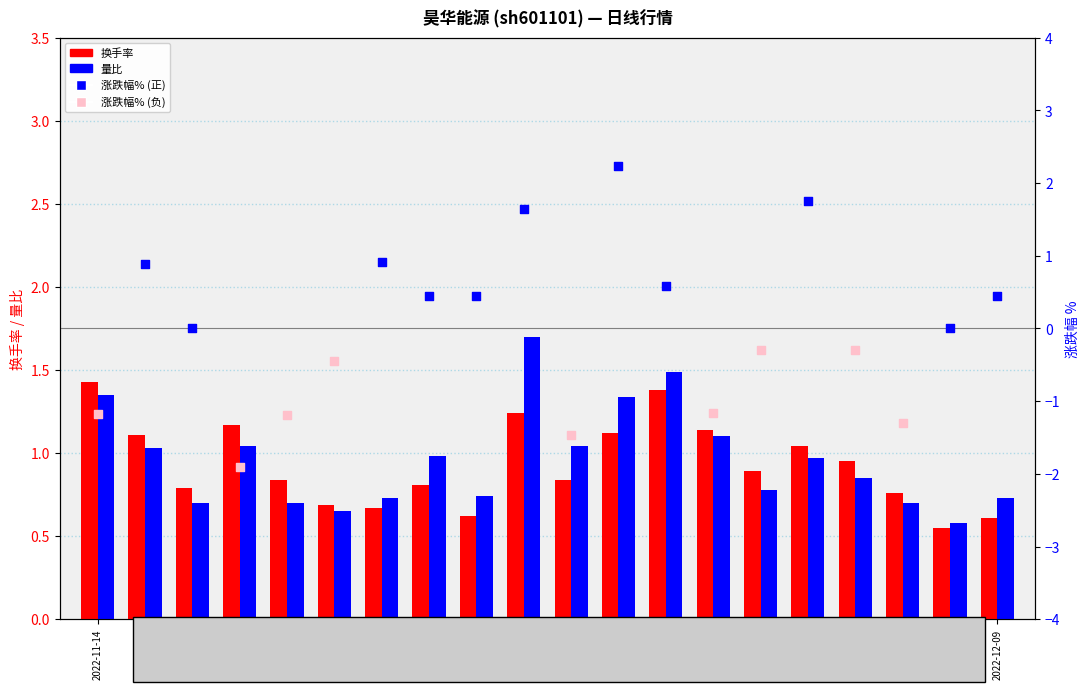

What is the total value across all series at 2022-11-30?

2.9